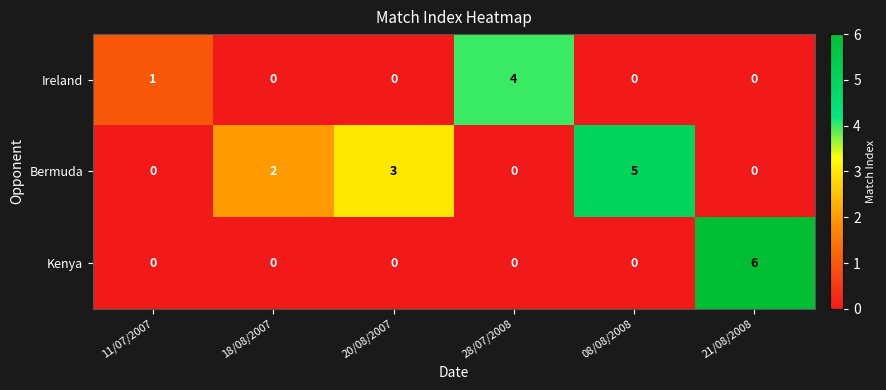

Between 28/07/2008 and 08/08/2008, which series saw the biggest shift?

Bermuda